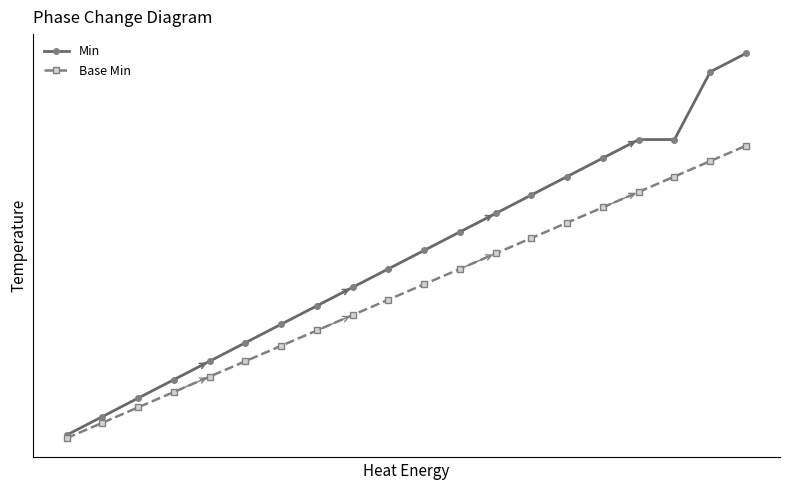

True or false: Min and Base Min intersect in this chart.

False